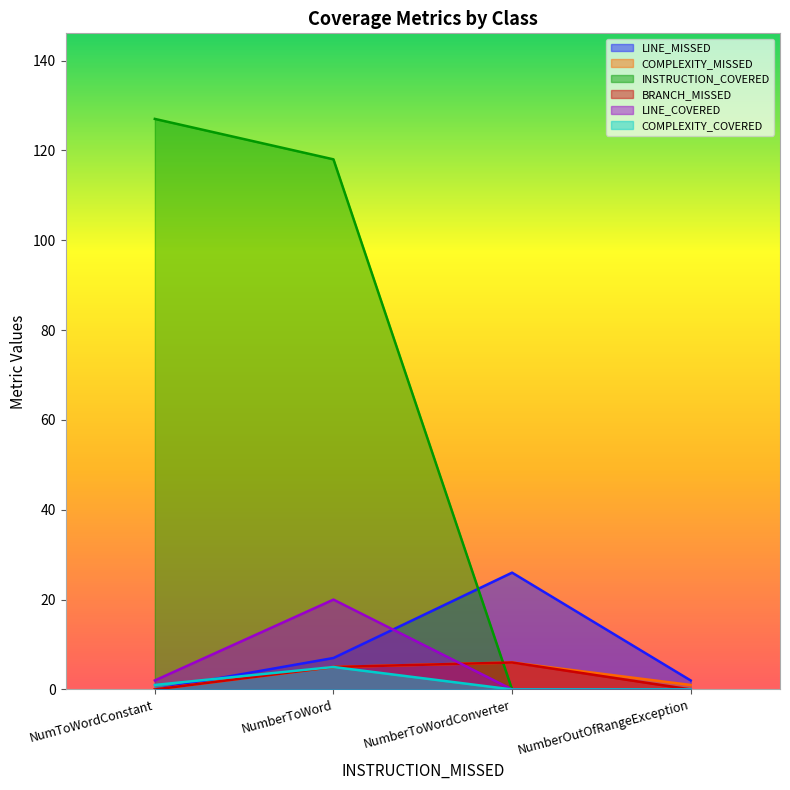

How many data points does each series have?

4